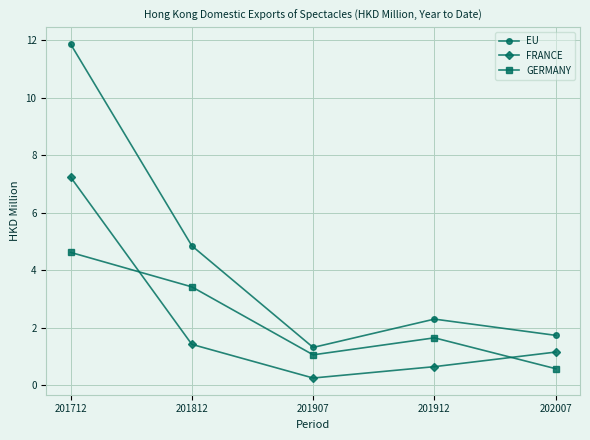

At which category is the sum across all series the highest?

201712